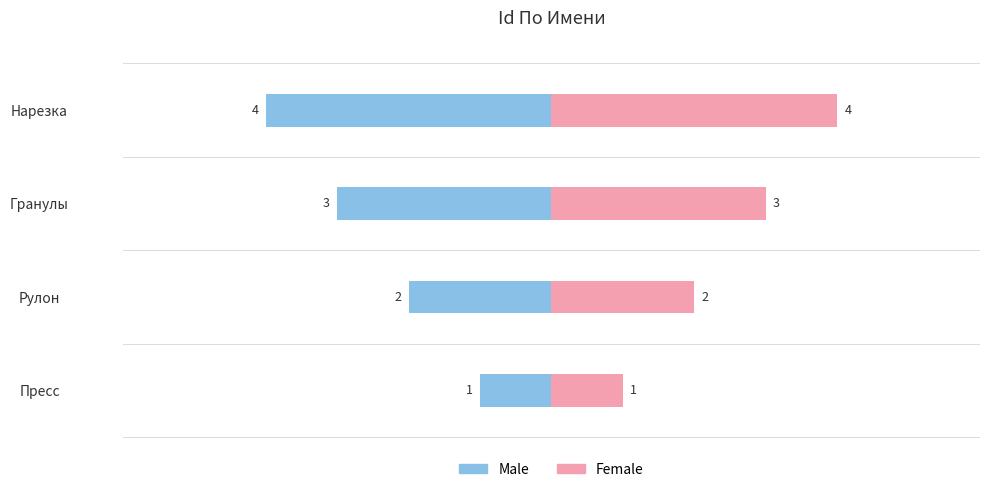

List the series in order of their peak value, highest first.

Female, Male